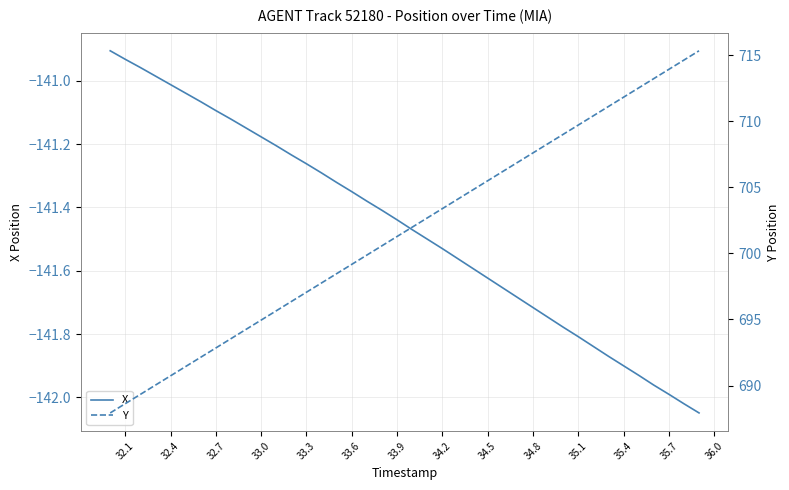

The X series shows -141.9 at 35.4. True or false?

True